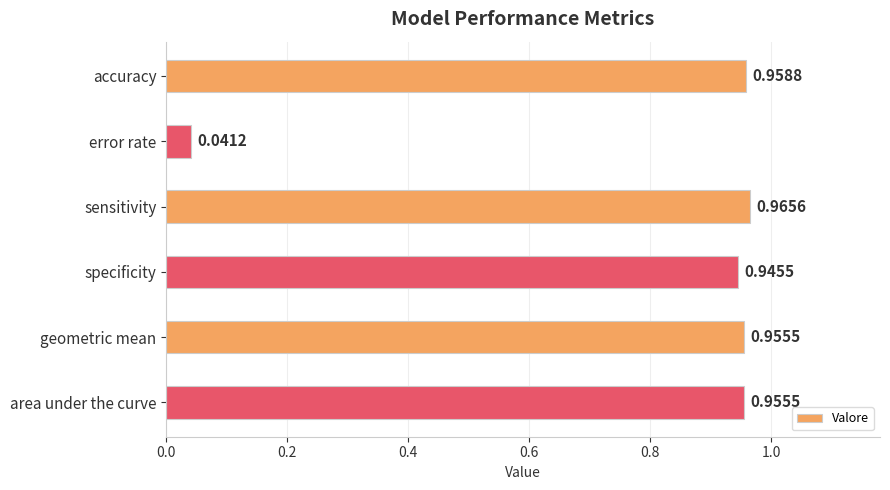

What is the average value?

0.8